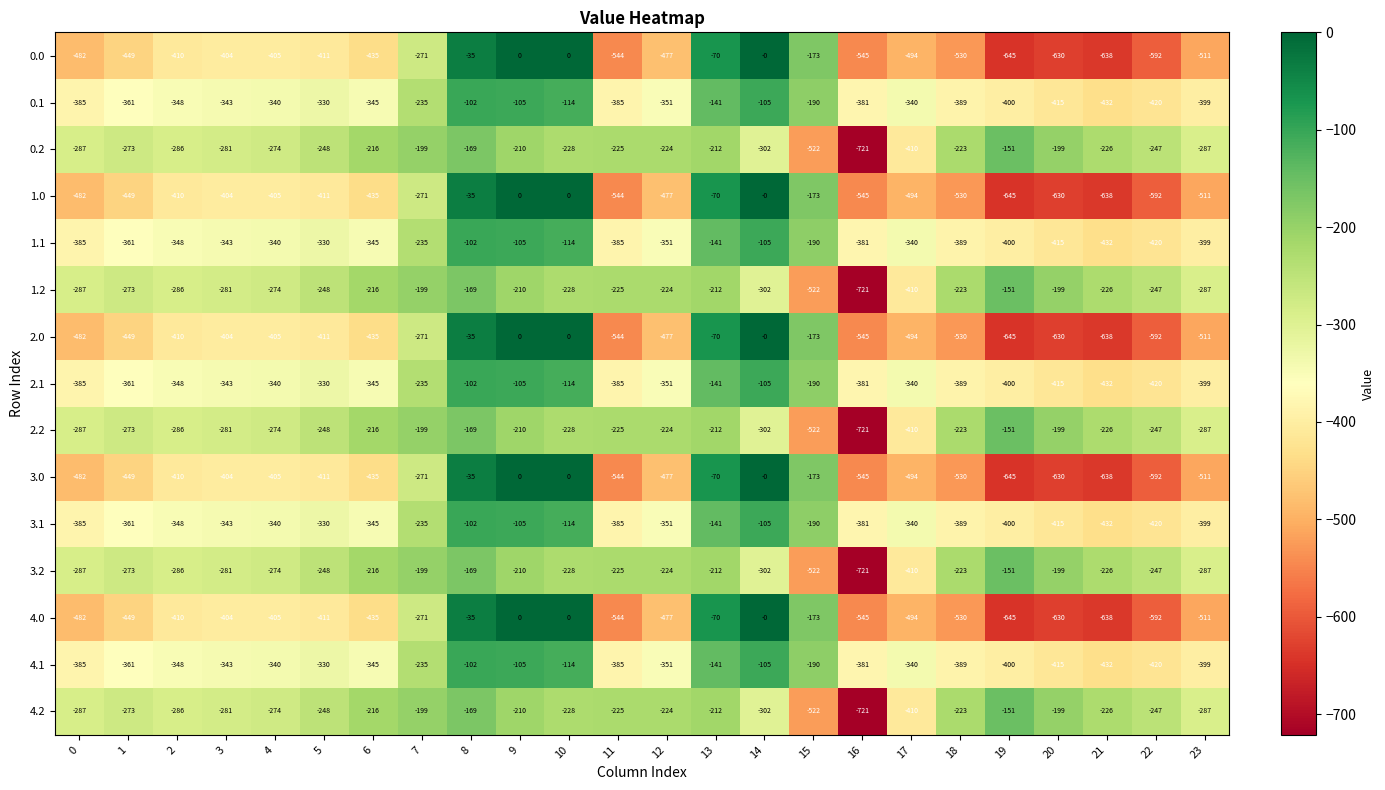

What is the spread (max minus min) of values at 1?

176